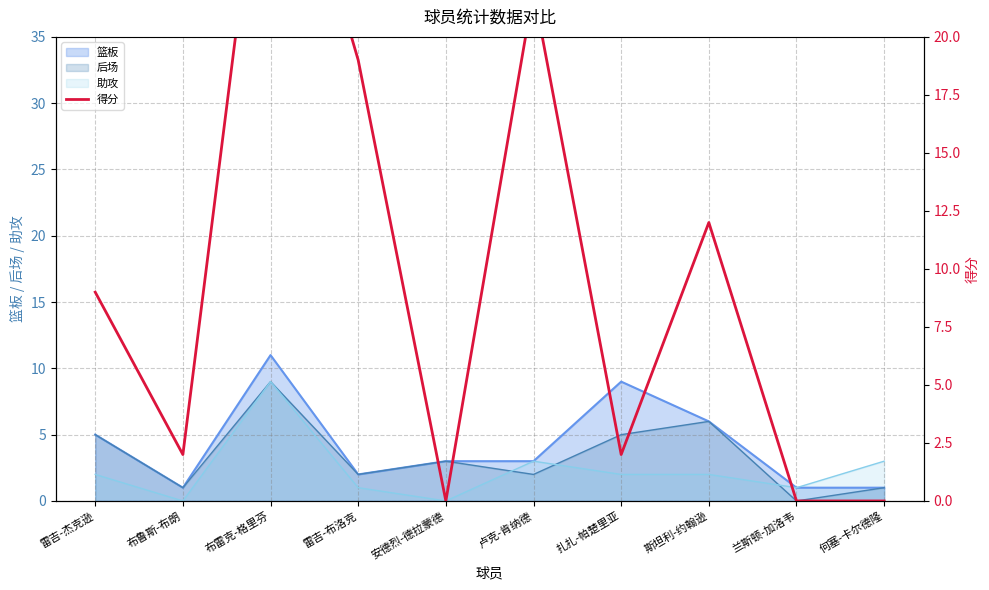

Is it true that 后场 equals 9 at 布雷克-格里芬?

True